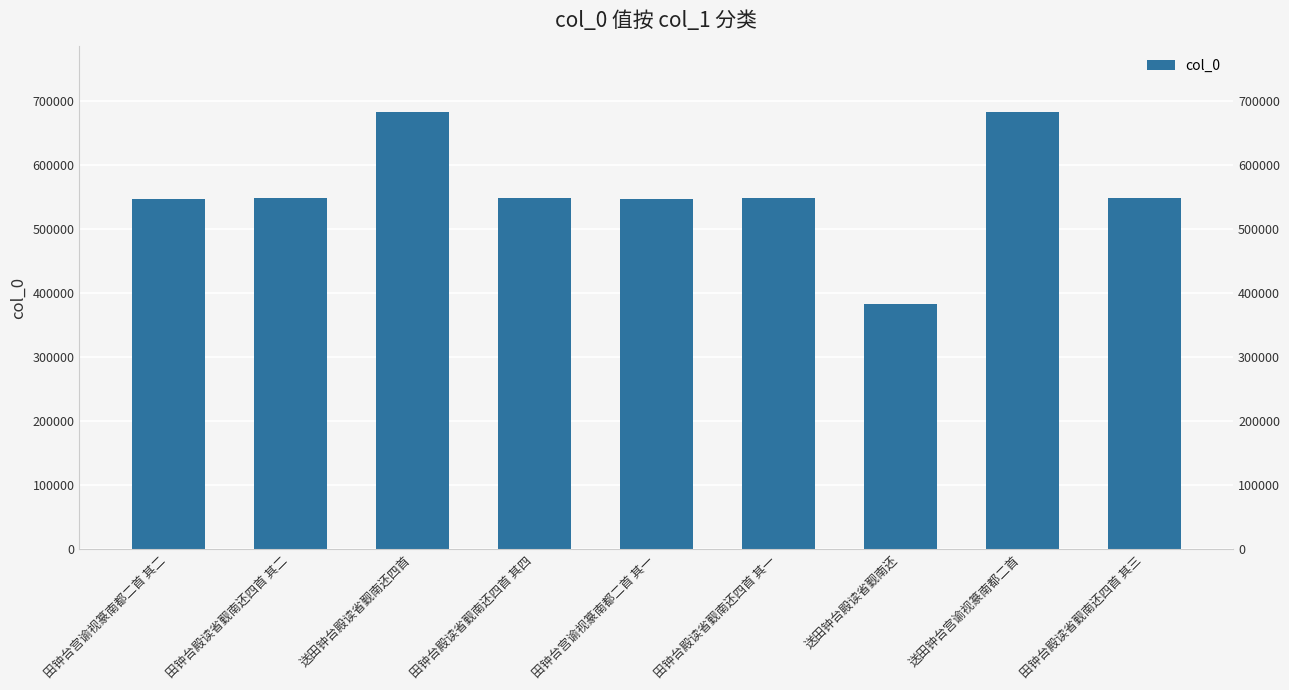

At which category does the chart reach its peak across all series?

送田钟台宫谕视篆南都二首